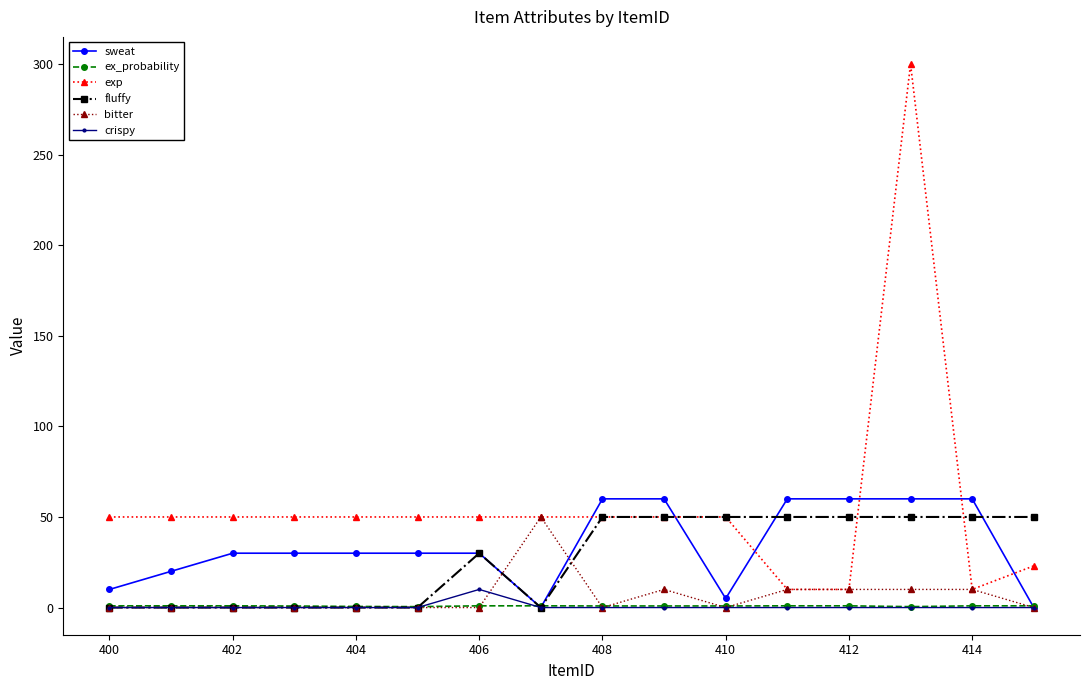

Which series has the largest total across all categories?

exp